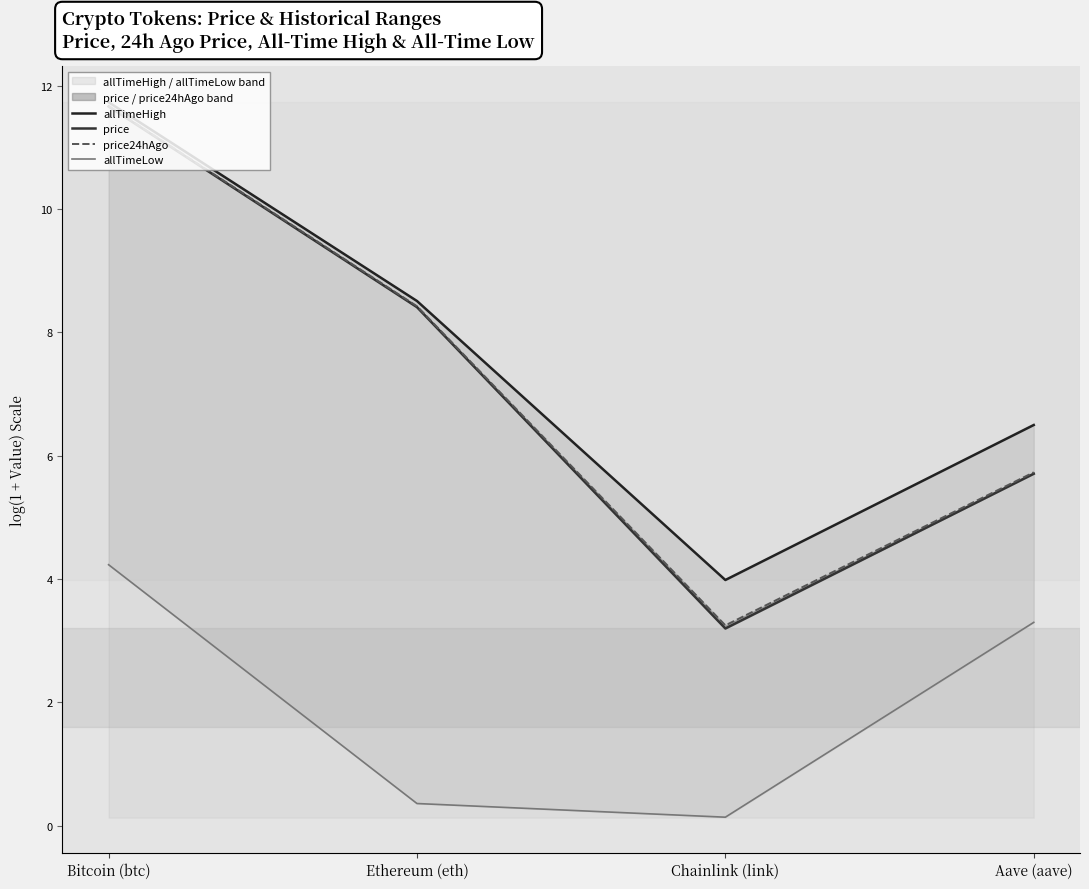

True or false: price24hAgo has more than 2 points higher than both neighbors.

False